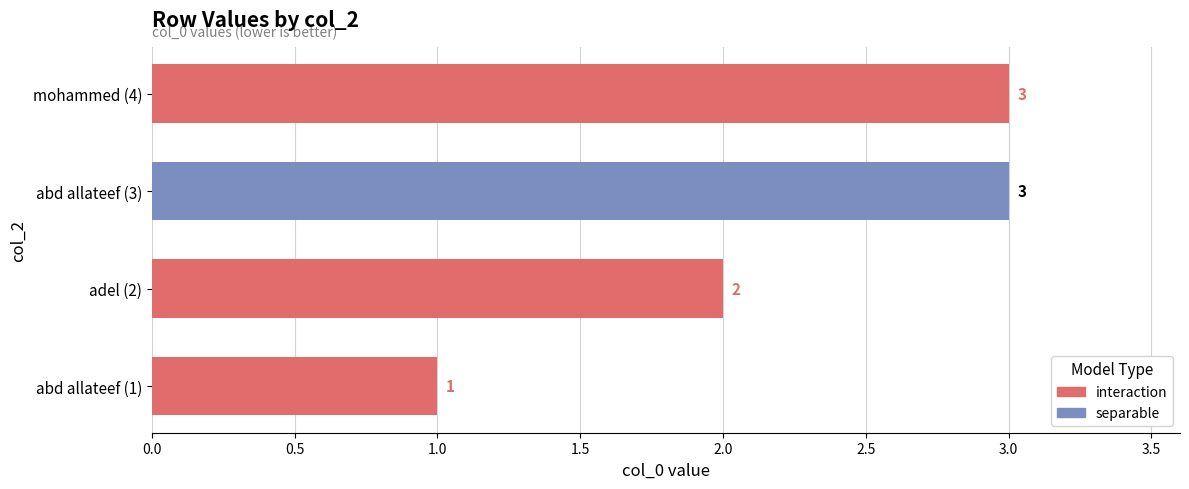

What is the maximum value shown in the chart?

3